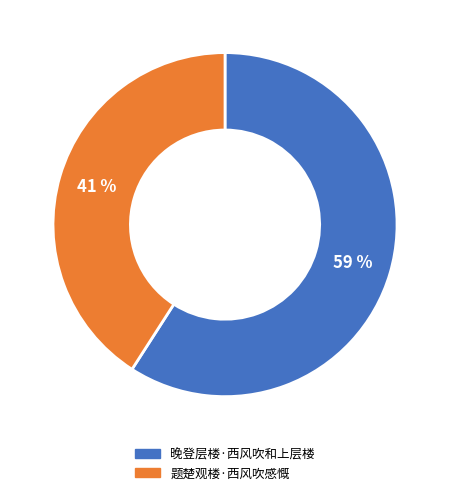

What is the smallest slice in the pie chart?

题楚观楼·西风吹感慨